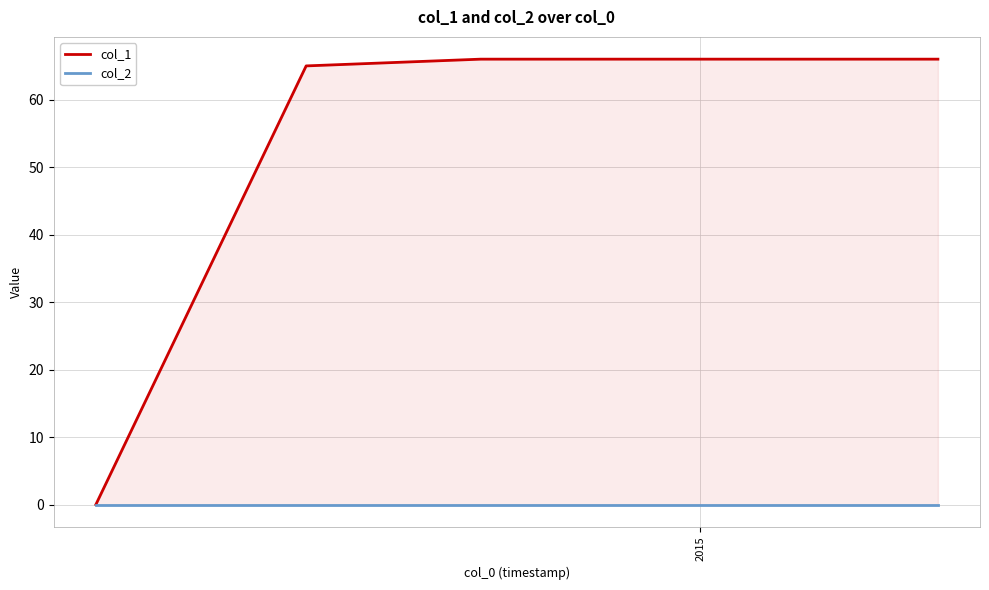

How many distinct data groups are displayed?

2